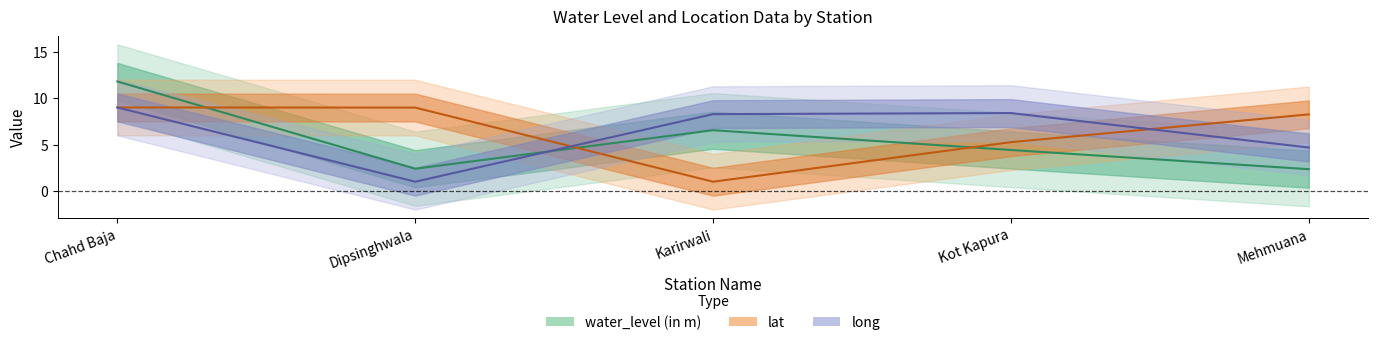

True or false: lat has more than 1 points higher than both neighbors.

False